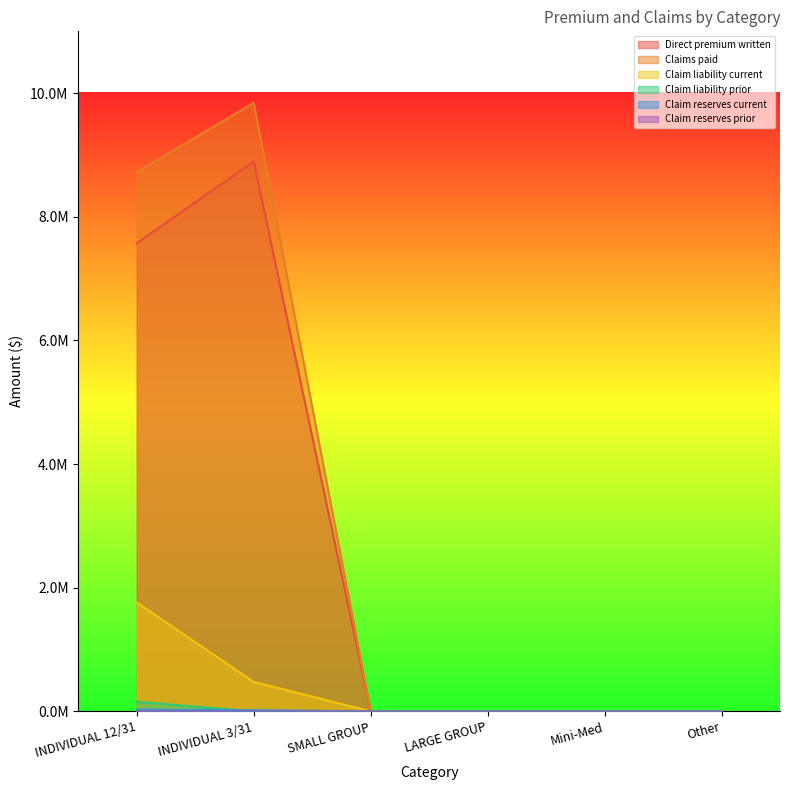

Where is Claims paid nearest to the value 4921100?

INDIVIDUAL 12/31